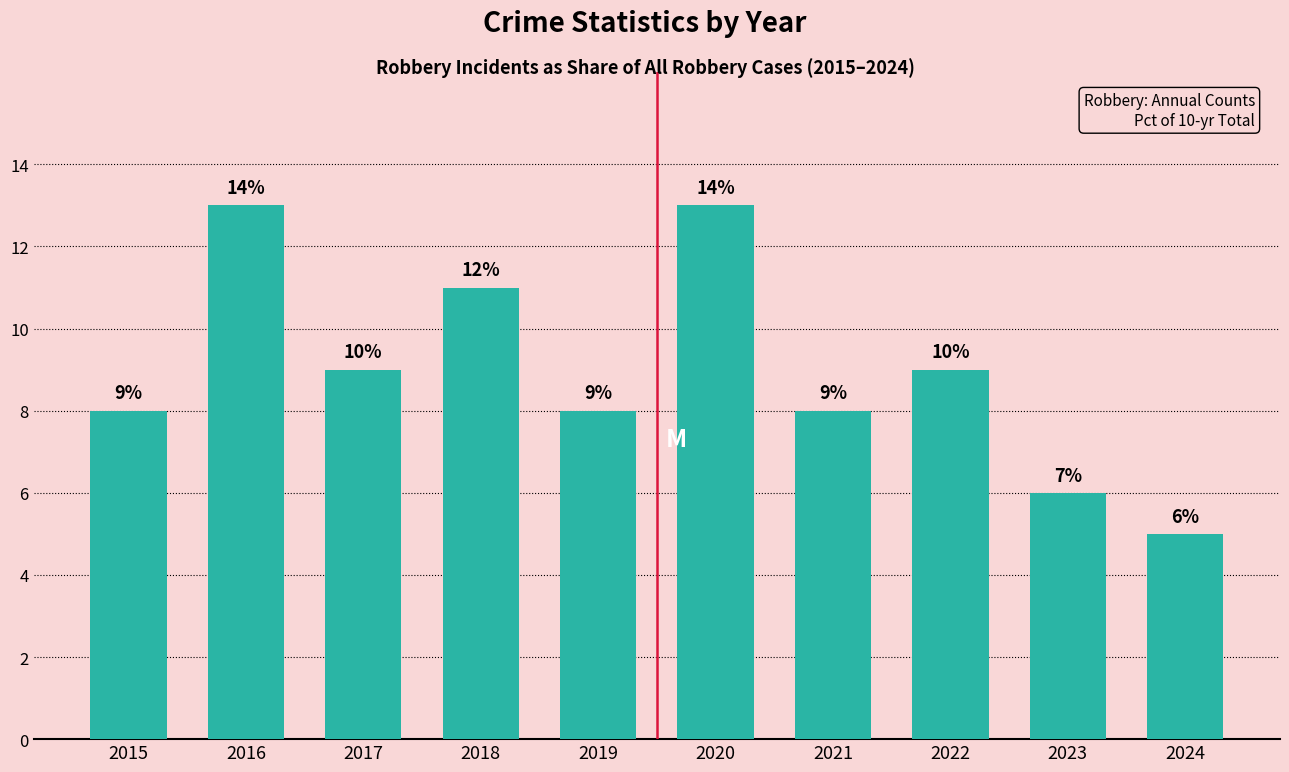

Are the bars horizontal?

No